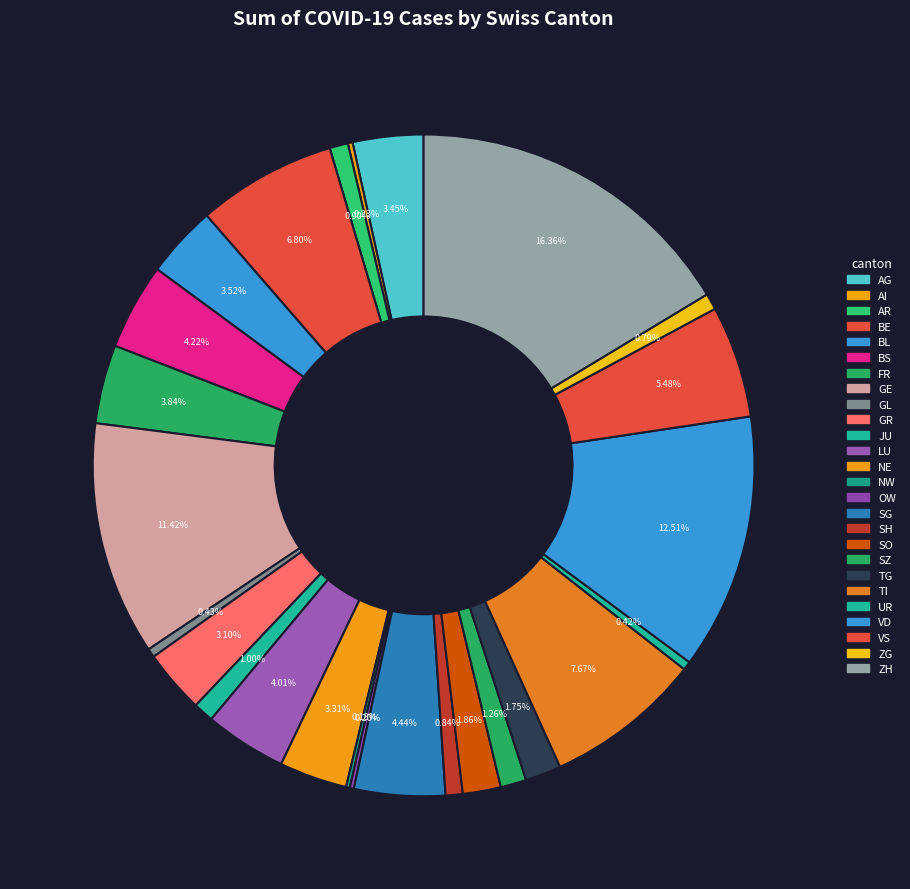

To the nearest percent, what portion does JU represent?

1%